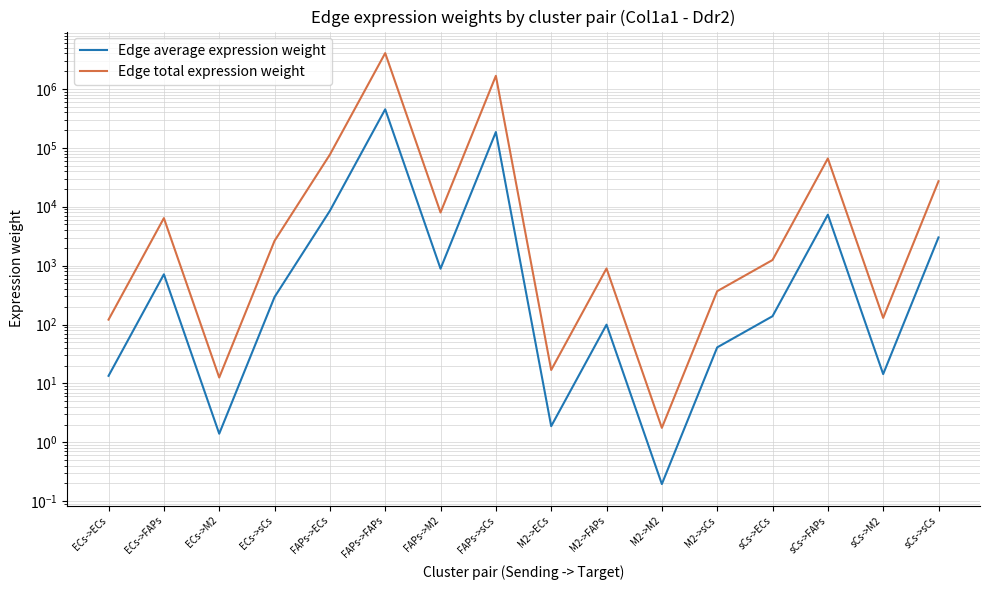

True or false: Edge average expression weight and Edge total expression weight cross at least once.

False